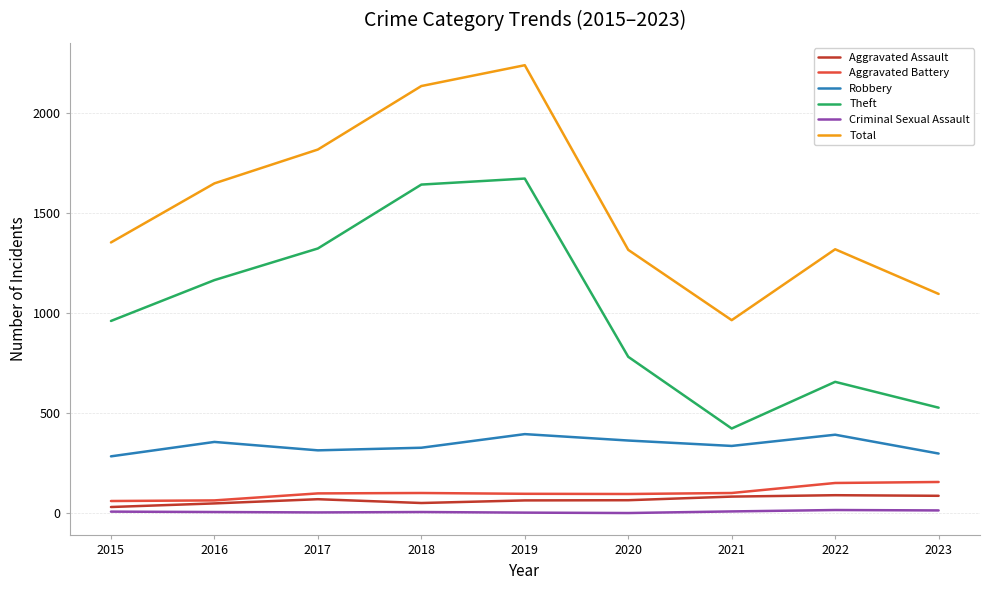

Is it true that Robbery equals 299 at 2023?

True